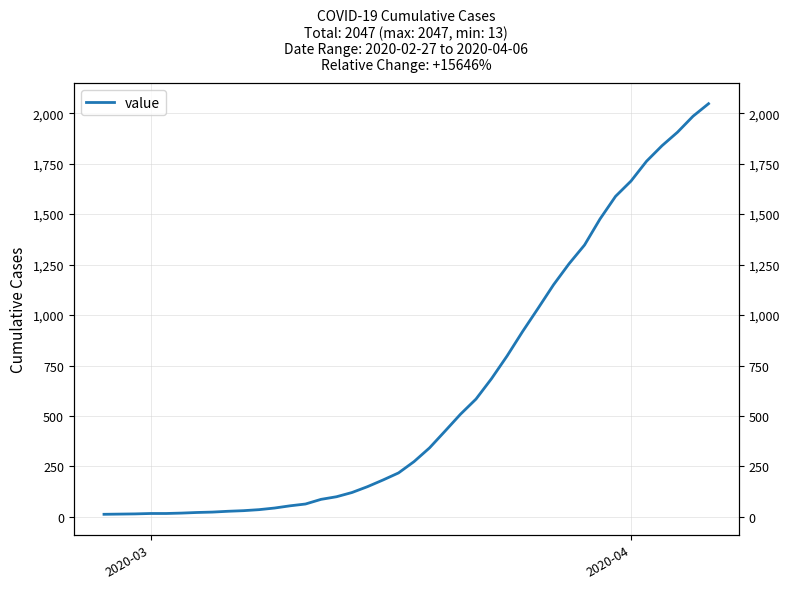

What is the value of the 12th point from the left?

44